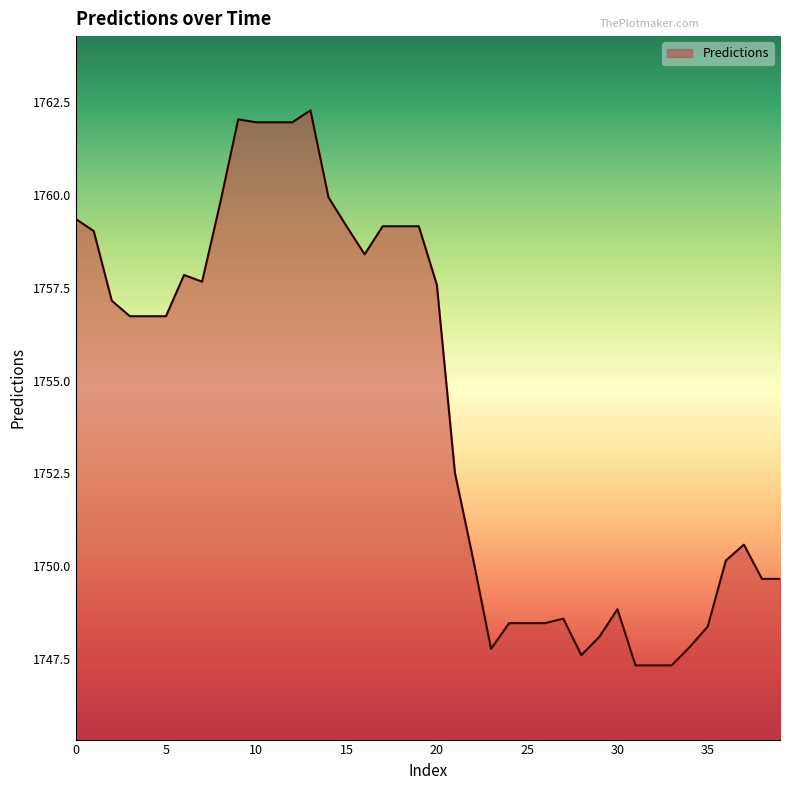

Does the chart have visible grid lines?

No